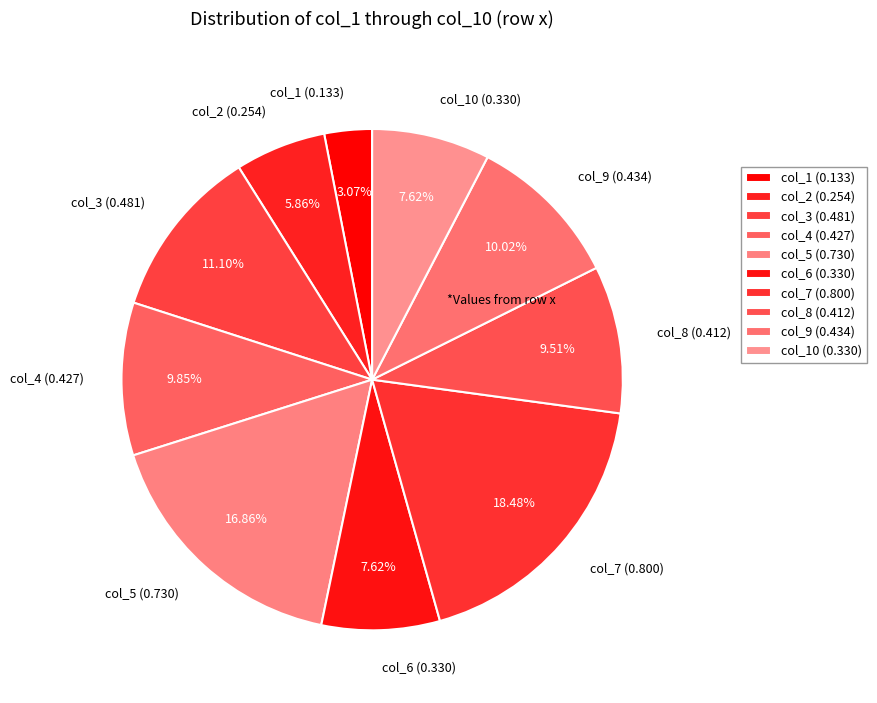

How many segments does this pie chart have?

10